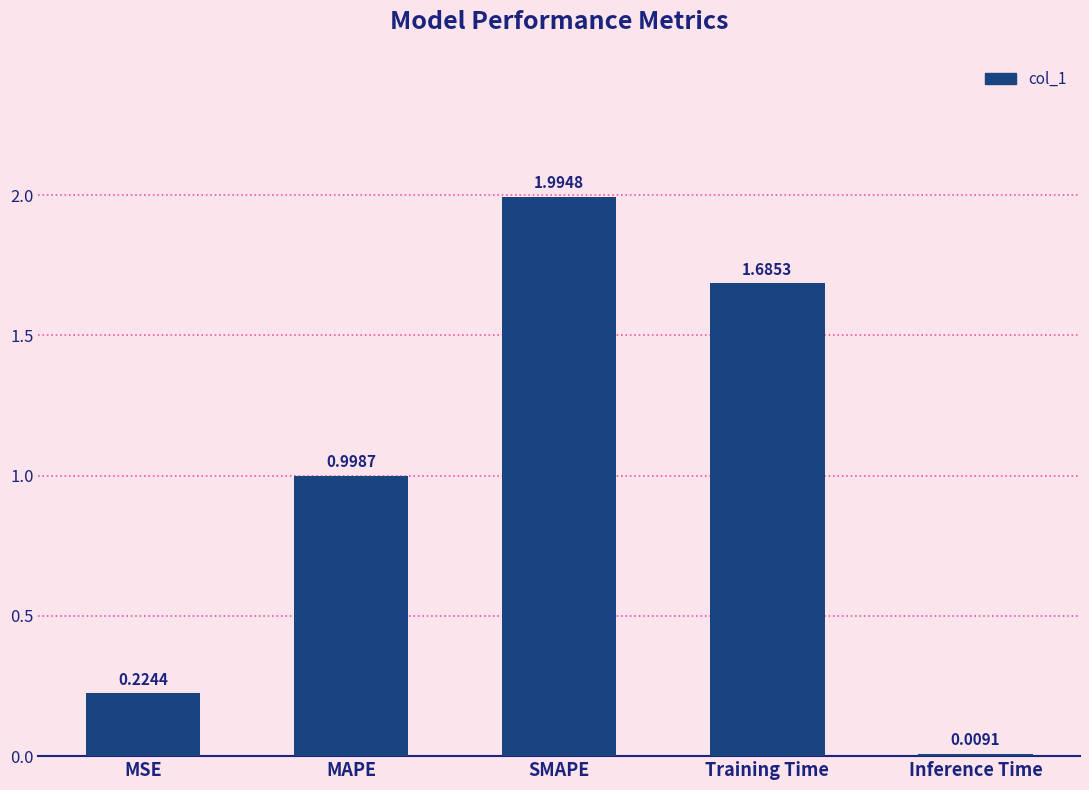

How many categories are shown in the chart?

5